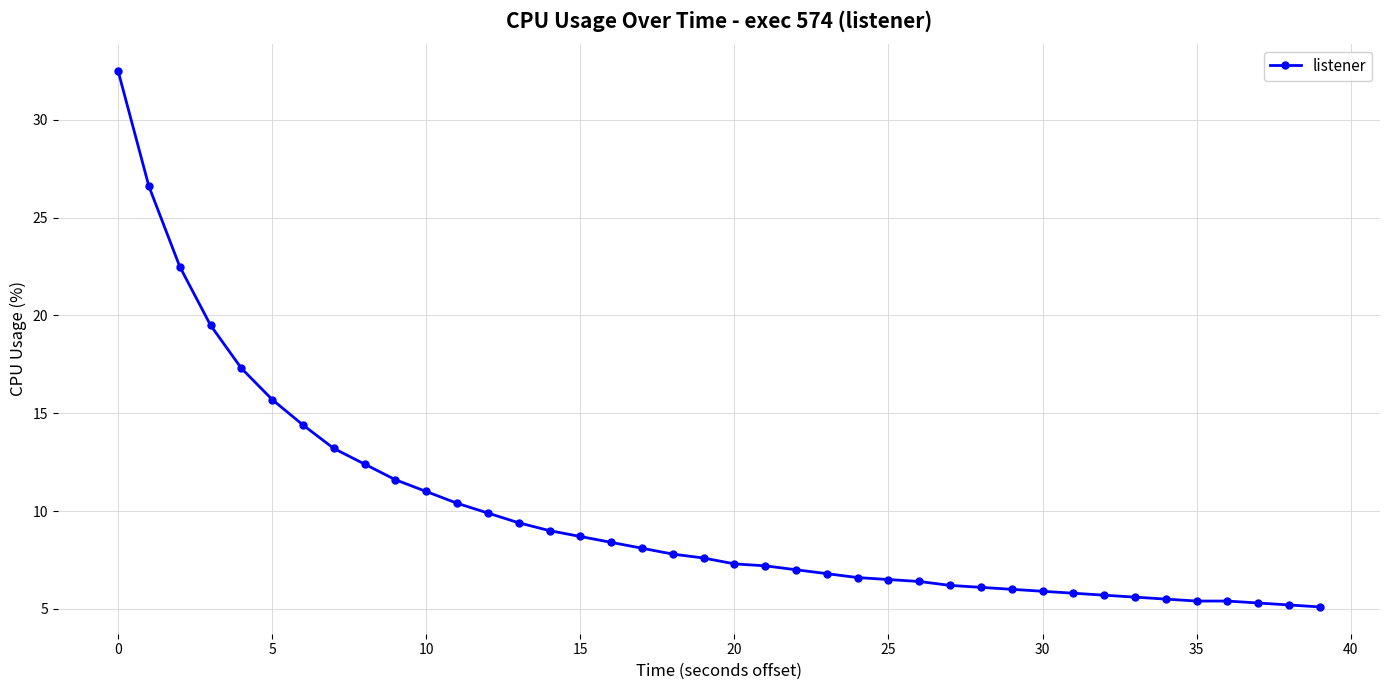

What is the value of the 18th point from the left?

8.1